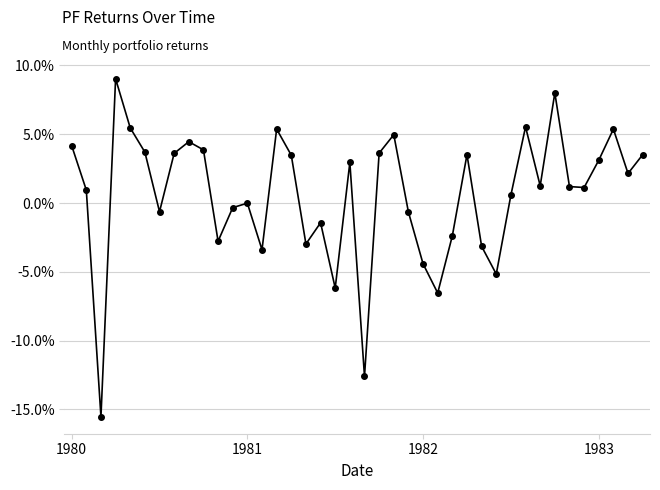

Does the chart have visible grid lines?

Yes